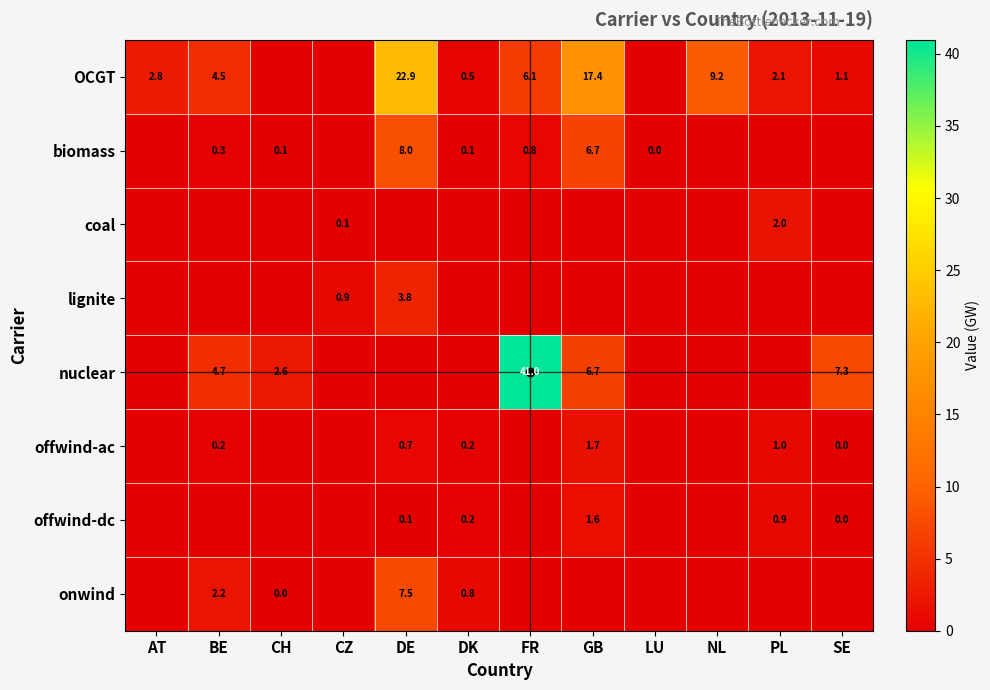

The value of onwind at DK is 0.8. True or false?

True